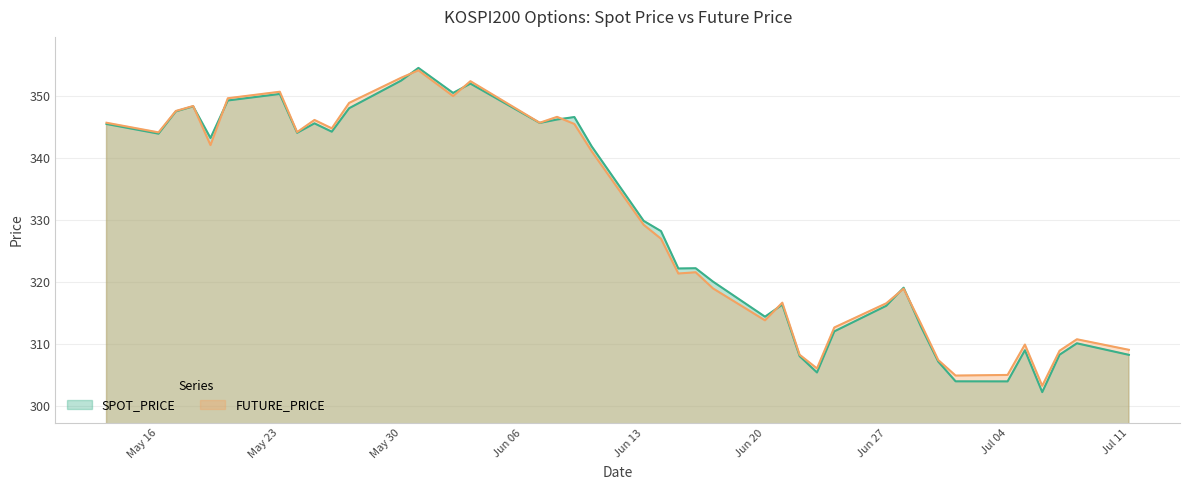

At which category does the chart reach its minimum across all series?

2022-07-06